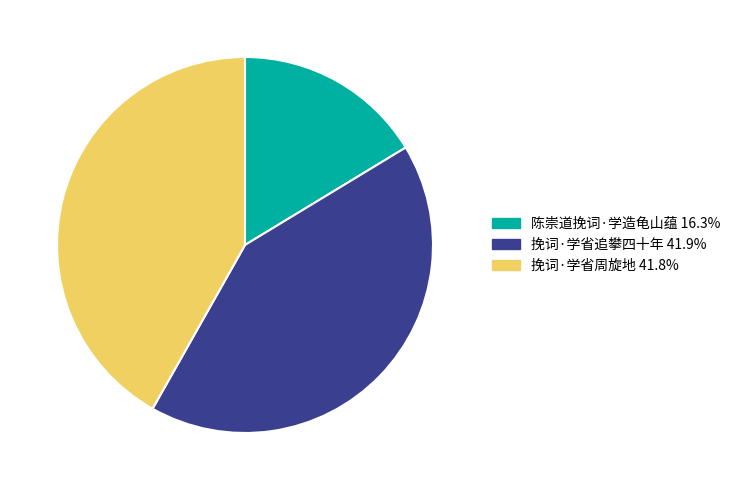

Is it true that 挽词·学省周旋地 is 28% of the pie?

False